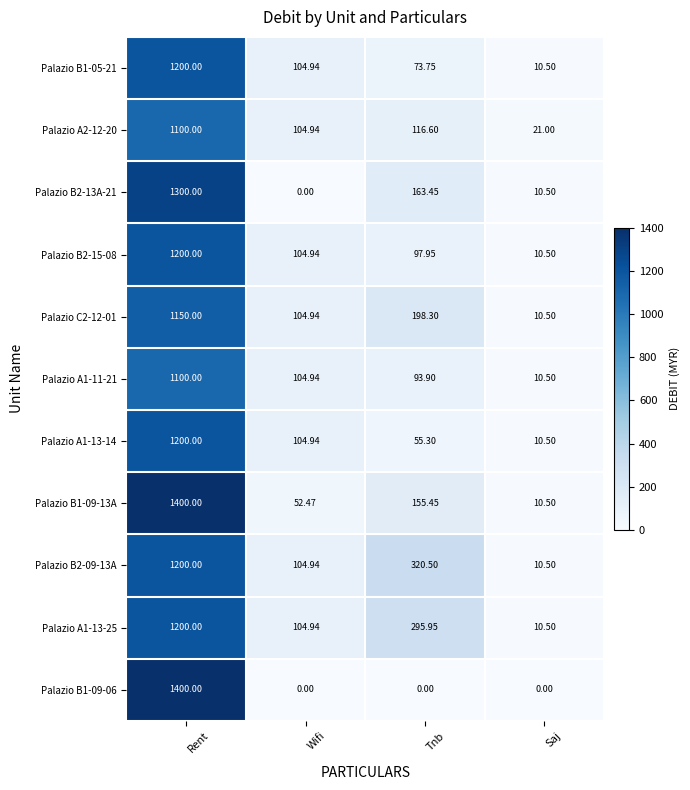

Where does the Palazio A1-13-14 series first go above 104?

Rent